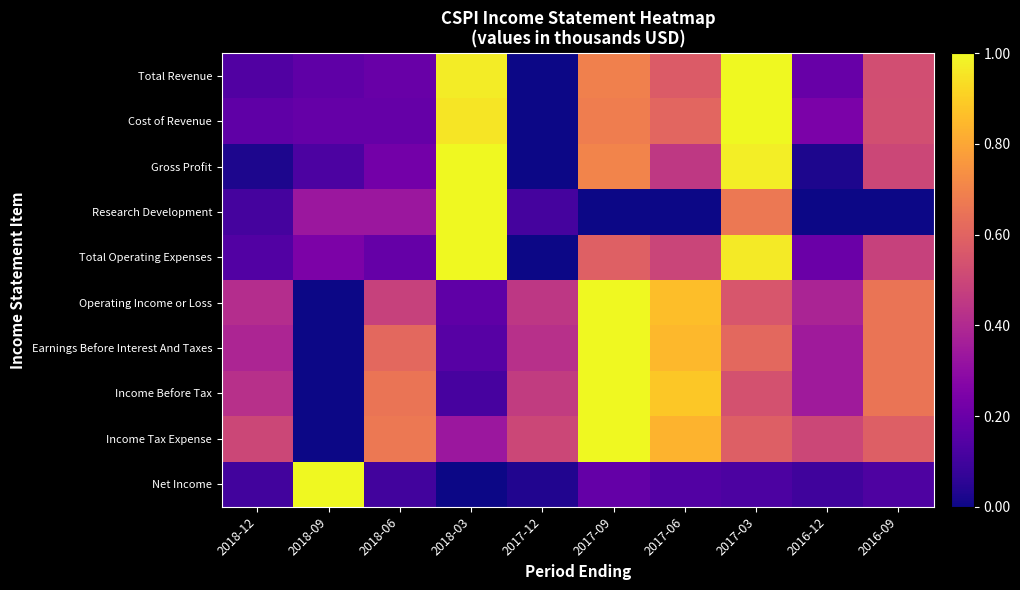

At which category does the chart reach its minimum across all series?

2017-12